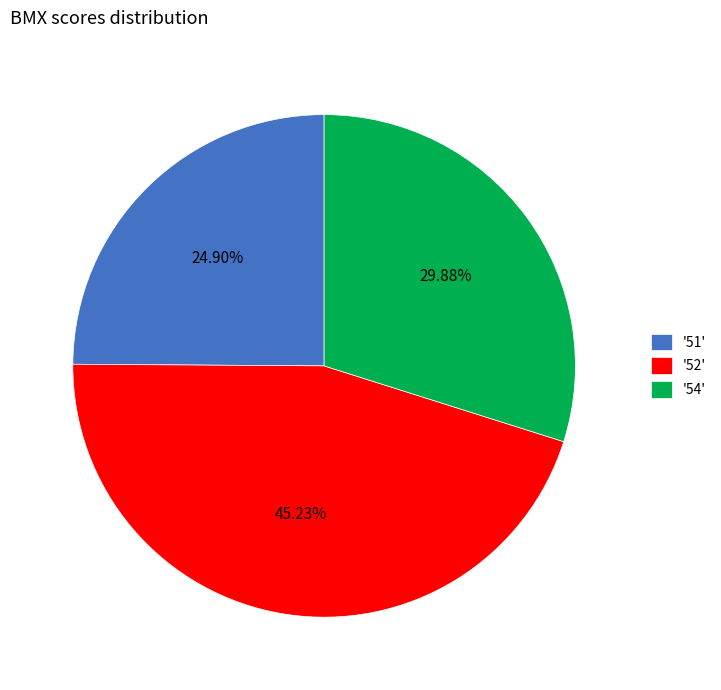

Which category has the biggest portion of the pie?

'52'